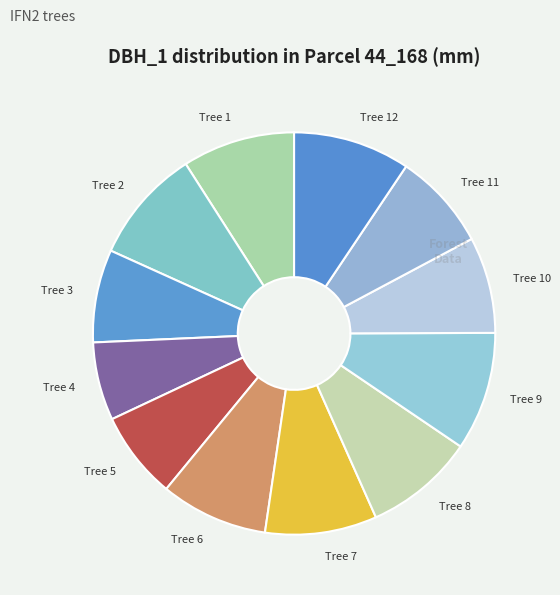

True or false: Tree 7 accounts for 9% of the total.

True